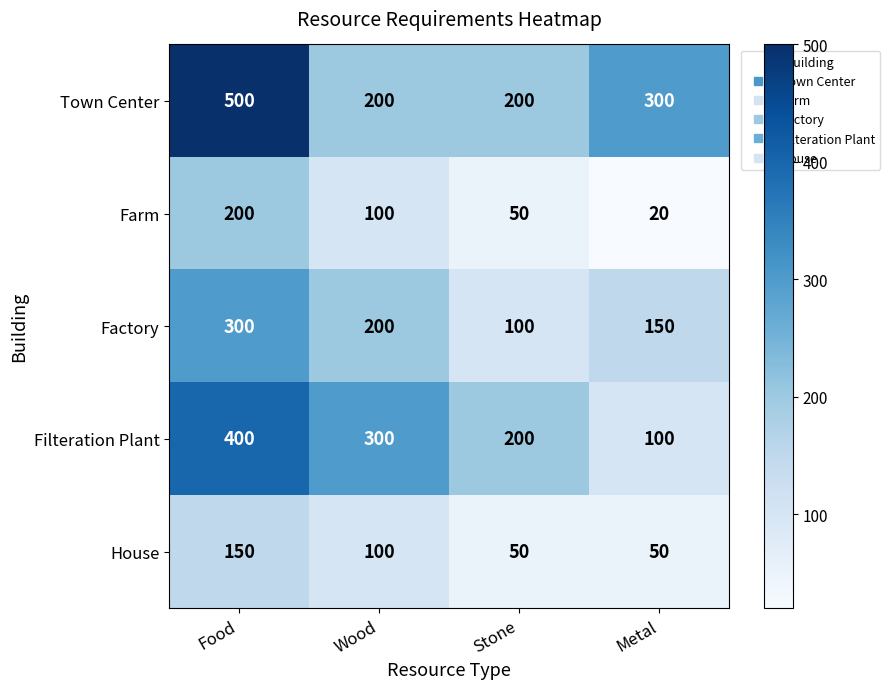

Which series changed the most between Wood and Metal?

Filteration Plant